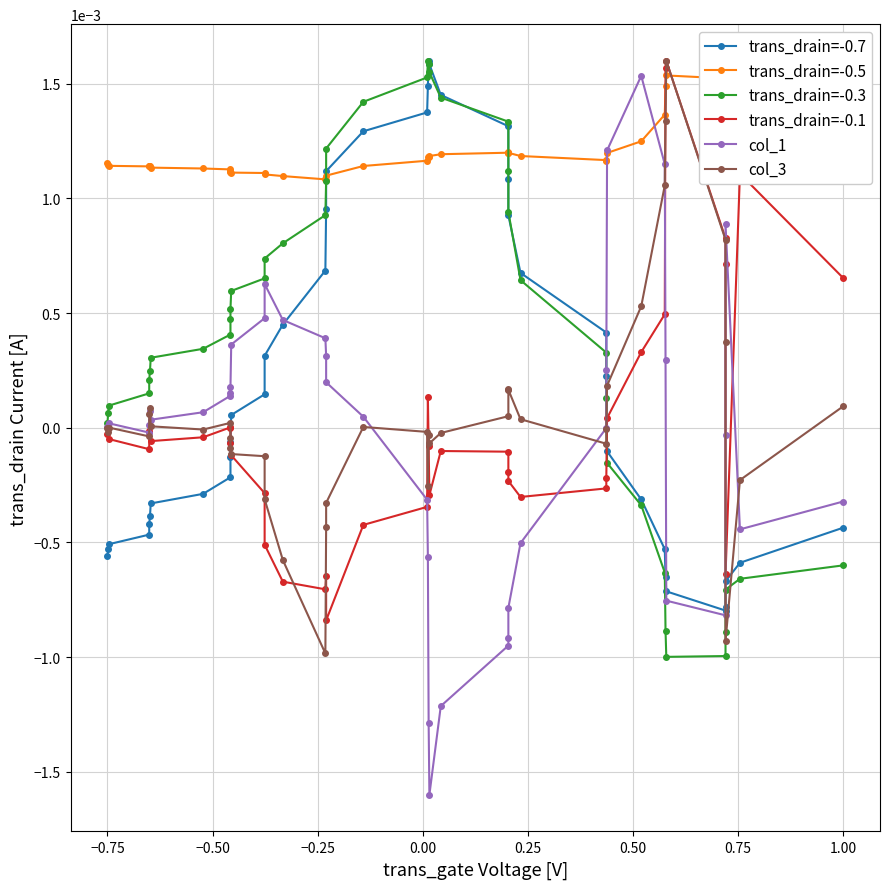

True or false: col_1 and trans_drain=-0.3 intersect in this chart.

True